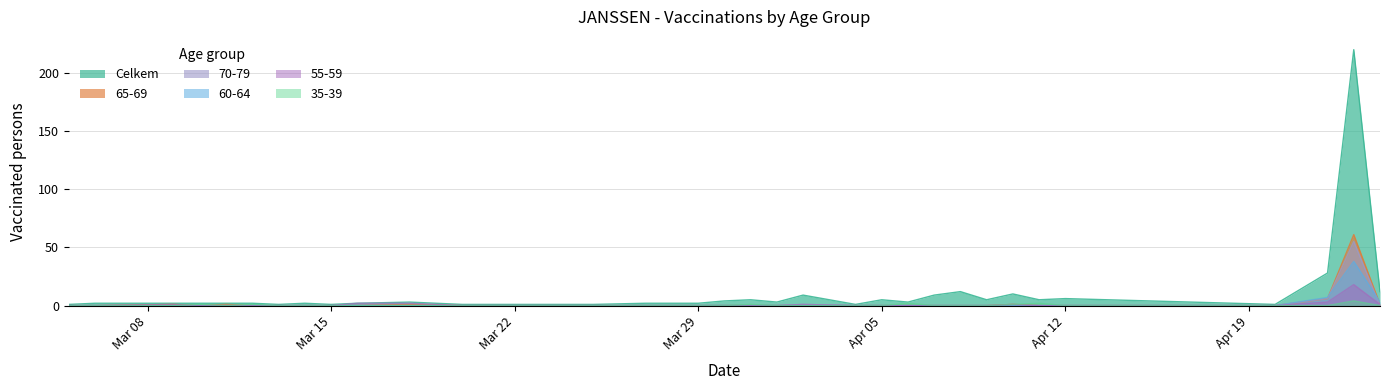

What are all the series names shown in the legend?

Celkem, 65-69, 70-79, 60-64, 55-59, 35-39